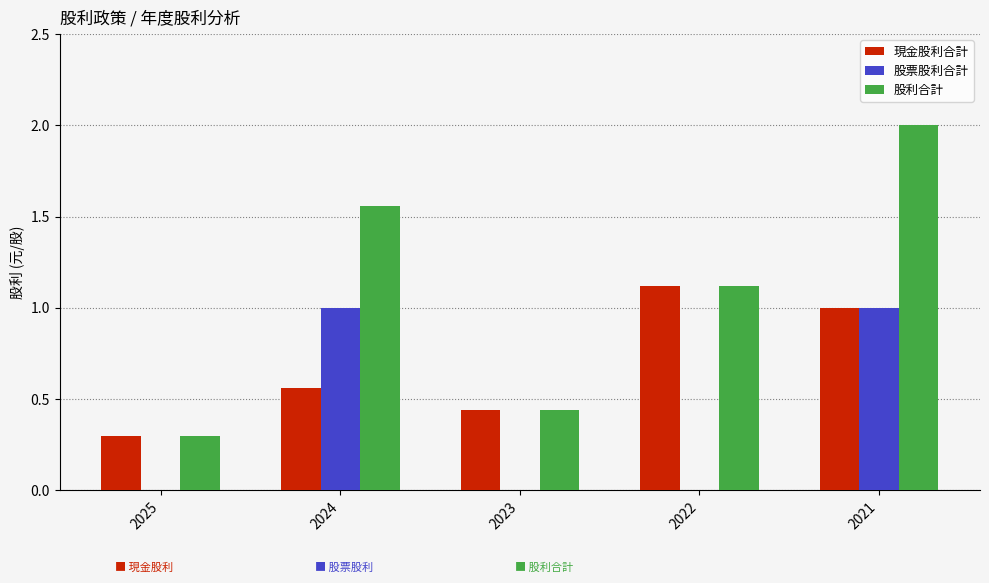

What is the maximum value shown in the chart?

2.0